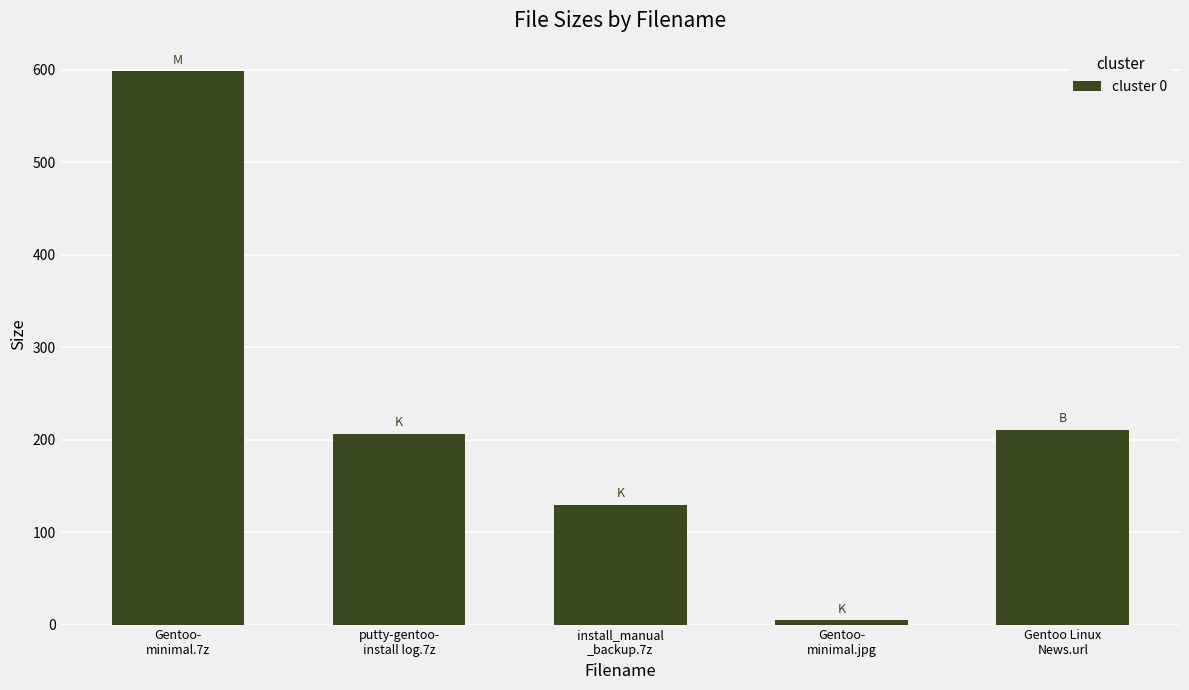

What is the difference between the maximum and second lowest values?

468.9